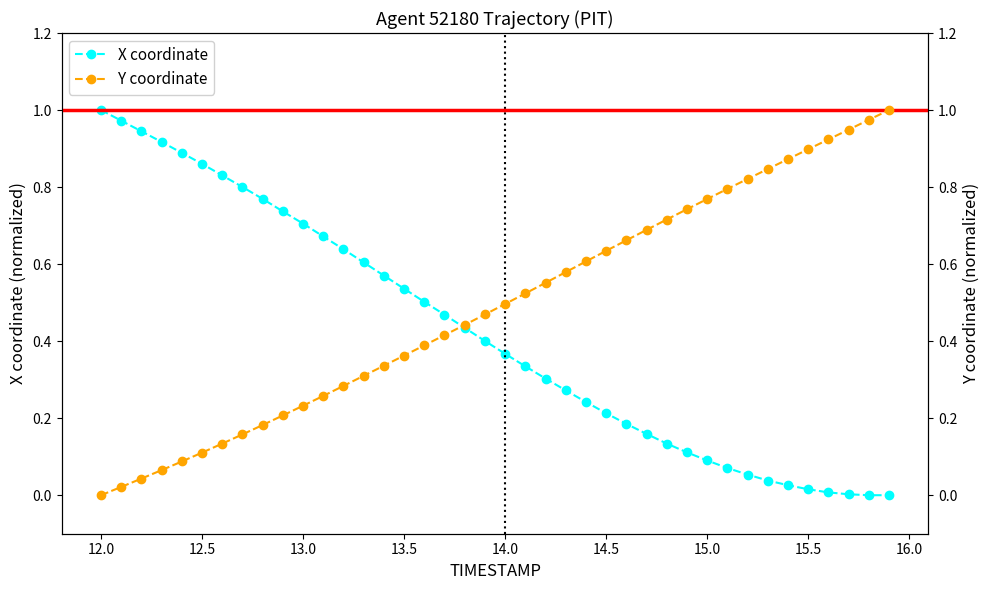

What is the average value of the X coordinate series?

0.4